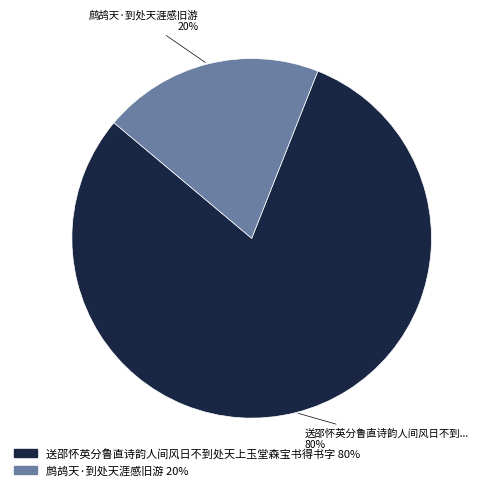

To the nearest percent, what percentage of the pie is 送邵怀英分鲁直诗韵人间风日不到处天上玉堂森宝书得书字?

80%